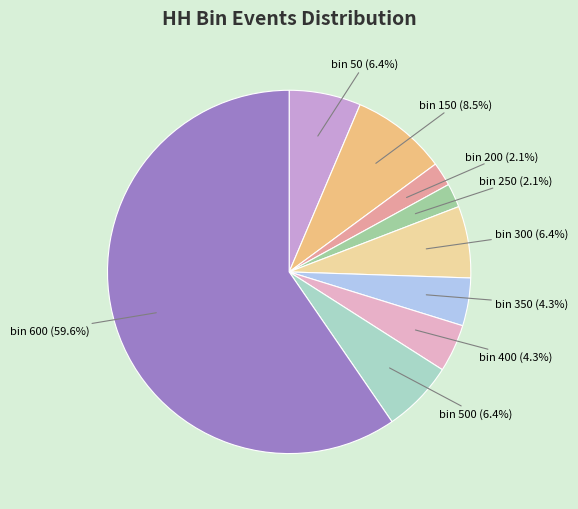

To the nearest percent, what is the average slice percentage?

11%